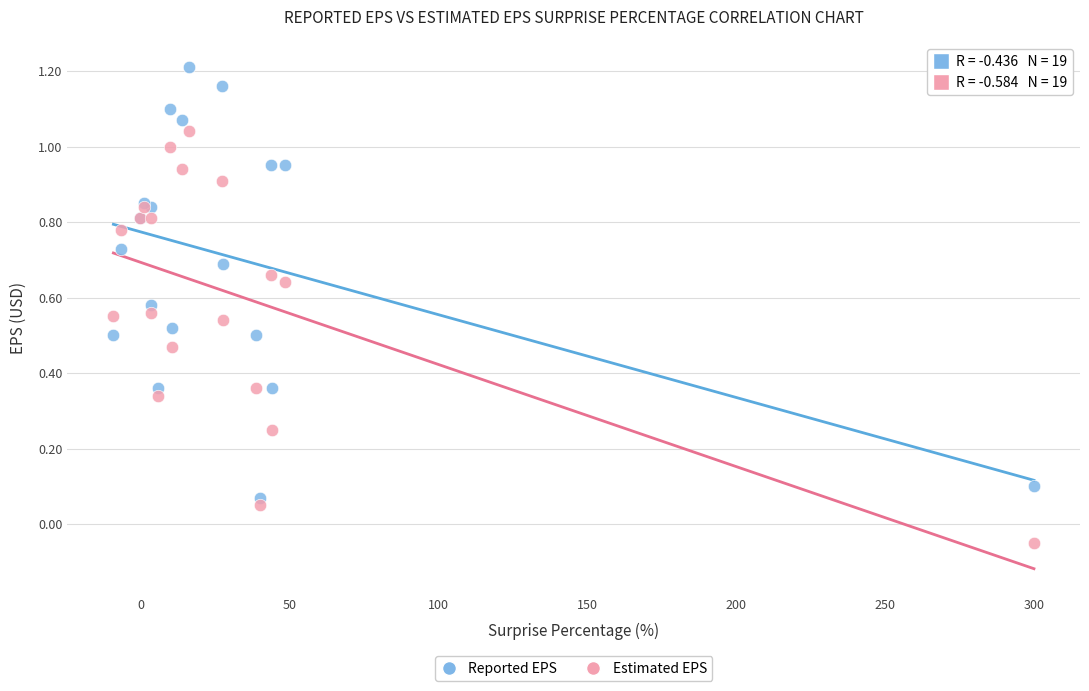

What are all the series names shown in the legend?

Reported EPS, Estimated EPS